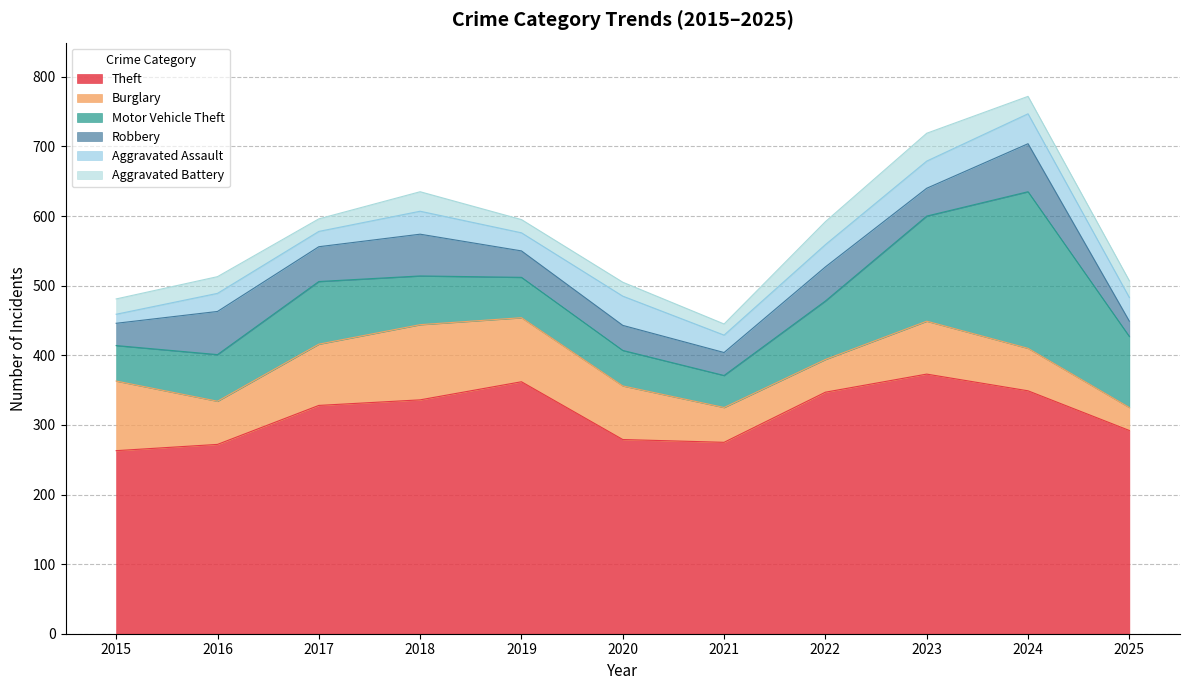

At which label does Robbery first exceed 40?

2016